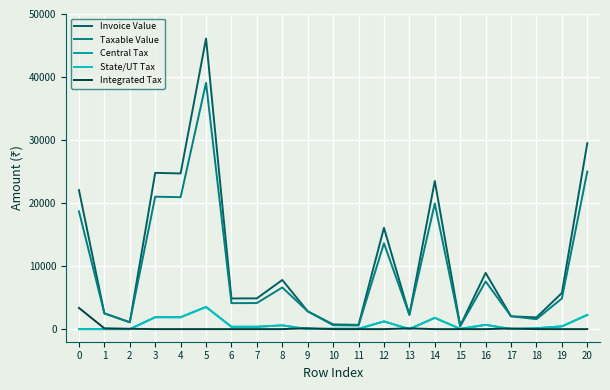

Which series has the largest total across all categories?

Invoice Value